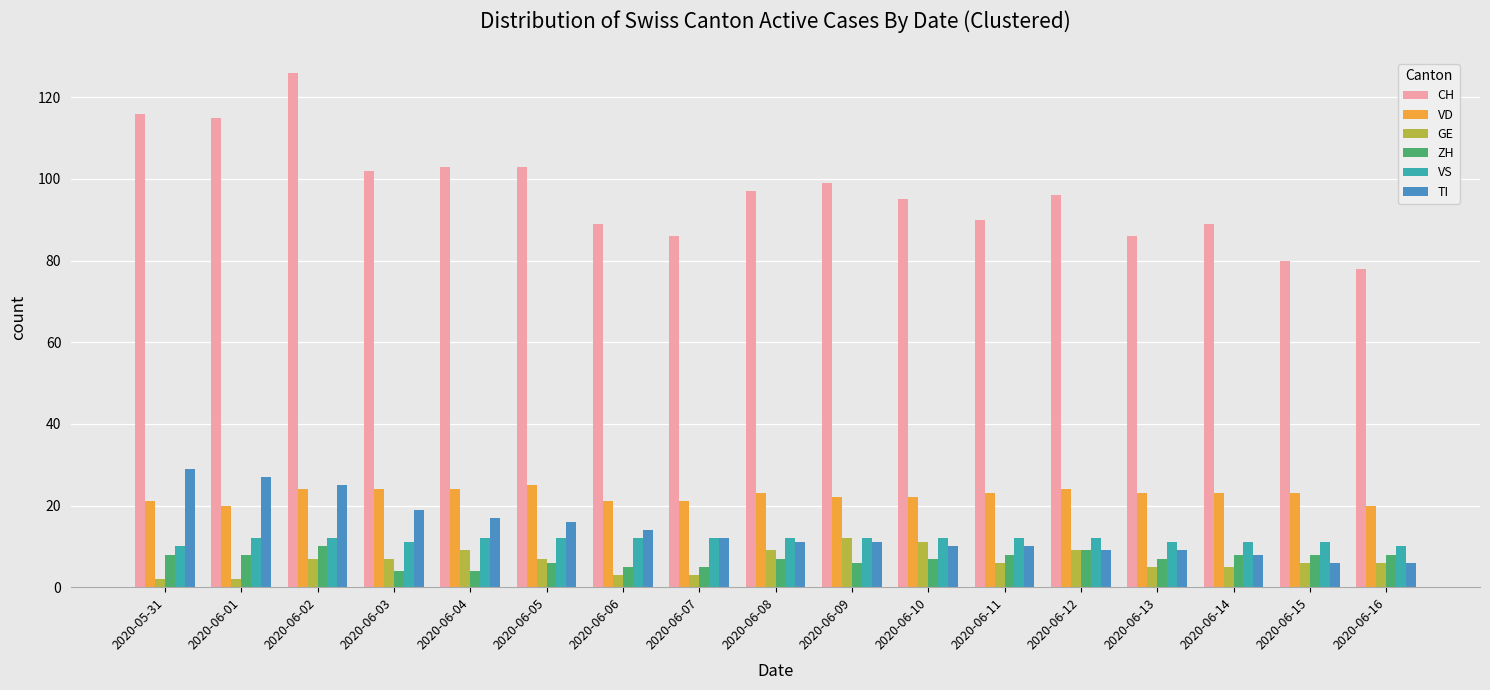

Reading left to right, what are all the values shown in this chart?

CH: 2020-05-31=116	2020-06-01=115	2020-06-02=126	2020-06-03=102	2020-06-04=103	2020-06-05=103	2020-06-06=89	2020-06-07=86	2020-06-08=97	2020-06-09=99	2020-06-10=95	2020-06-11=90	2020-06-12=96	2020-06-13=86	2020-06-14=89	2020-06-15=80	2020-06-16=78
VD: 2020-05-31=21	2020-06-01=20	2020-06-02=24	2020-06-03=24	2020-06-04=24	2020-06-05=25	2020-06-06=21	2020-06-07=21	2020-06-08=23	2020-06-09=22	2020-06-10=22	2020-06-11=23	2020-06-12=24	2020-06-13=23	2020-06-14=23	2020-06-15=23	2020-06-16=20
GE: 2020-05-31=2	2020-06-01=2	2020-06-02=7	2020-06-03=7	2020-06-04=9	2020-06-05=7	2020-06-06=3	2020-06-07=3	2020-06-08=9	2020-06-09=12	2020-06-10=11	2020-06-11=6	2020-06-12=9	2020-06-13=5	2020-06-14=5	2020-06-15=6	2020-06-16=6
ZH: 2020-05-31=8	2020-06-01=8	2020-06-02=10	2020-06-03=4	2020-06-04=4	2020-06-05=6	2020-06-06=5	2020-06-07=5	2020-06-08=7	2020-06-09=6	2020-06-10=7	2020-06-11=8	2020-06-12=9	2020-06-13=7	2020-06-14=8	2020-06-15=8	2020-06-16=8
VS: 2020-05-31=10	2020-06-01=12	2020-06-02=12	2020-06-03=11	2020-06-04=12	2020-06-05=12	2020-06-06=12	2020-06-07=12	2020-06-08=12	2020-06-09=12	2020-06-10=12	2020-06-11=12	2020-06-12=12	2020-06-13=11	2020-06-14=11	2020-06-15=11	2020-06-16=10
TI: 2020-05-31=29	2020-06-01=27	2020-06-02=25	2020-06-03=19	2020-06-04=17	2020-06-05=16	2020-06-06=14	2020-06-07=12	2020-06-08=11	2020-06-09=11	2020-06-10=10	2020-06-11=10	2020-06-12=9	2020-06-13=9	2020-06-14=8	2020-06-15=6	2020-06-16=6